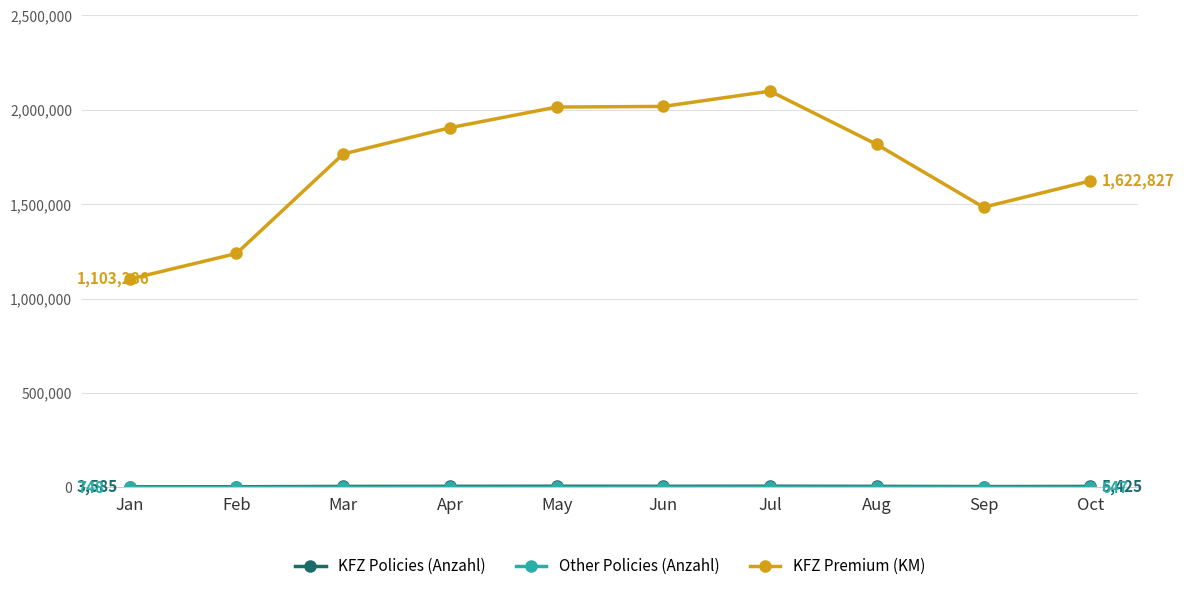

What is the difference between the maximum and second lowest values in the KFZ Premium (KM) series?

859515.1